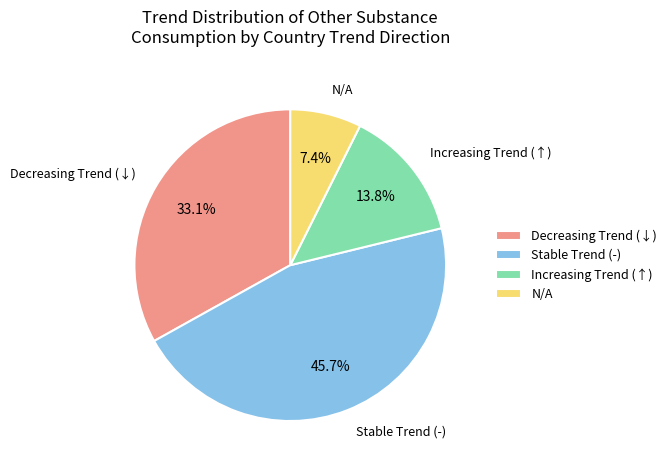

To the nearest percent, what is the average slice percentage?

25%